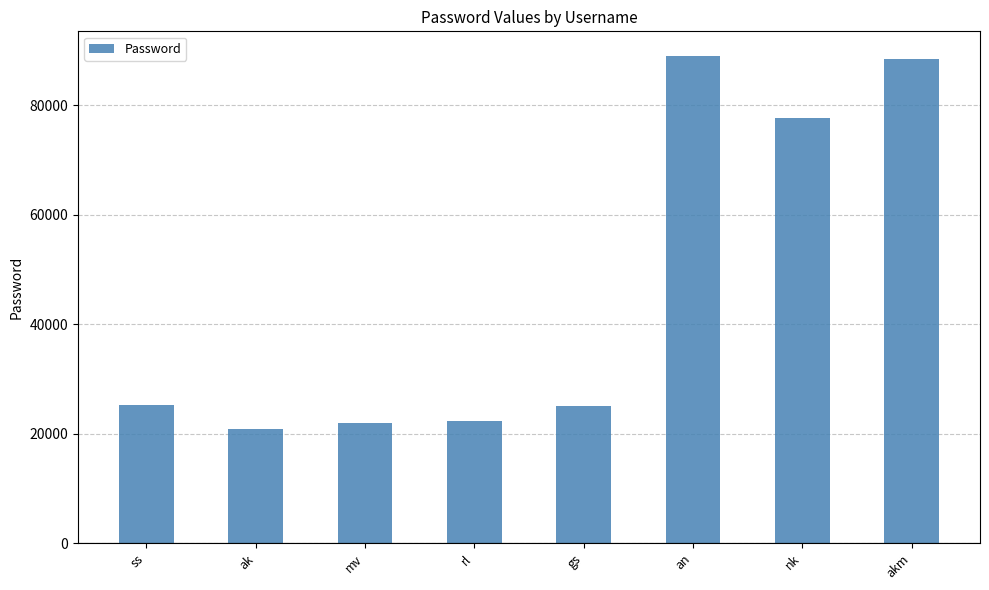

What position from the right is ss?

8